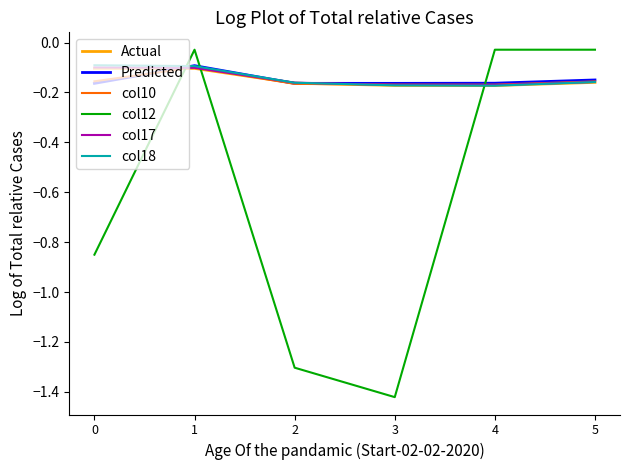

How many lines are shown in the chart?

6